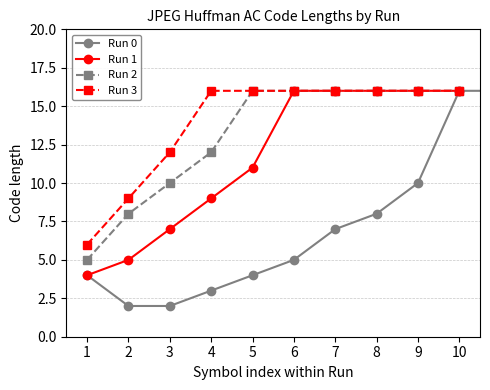

What is the lowest value of the Run 2 series?

5